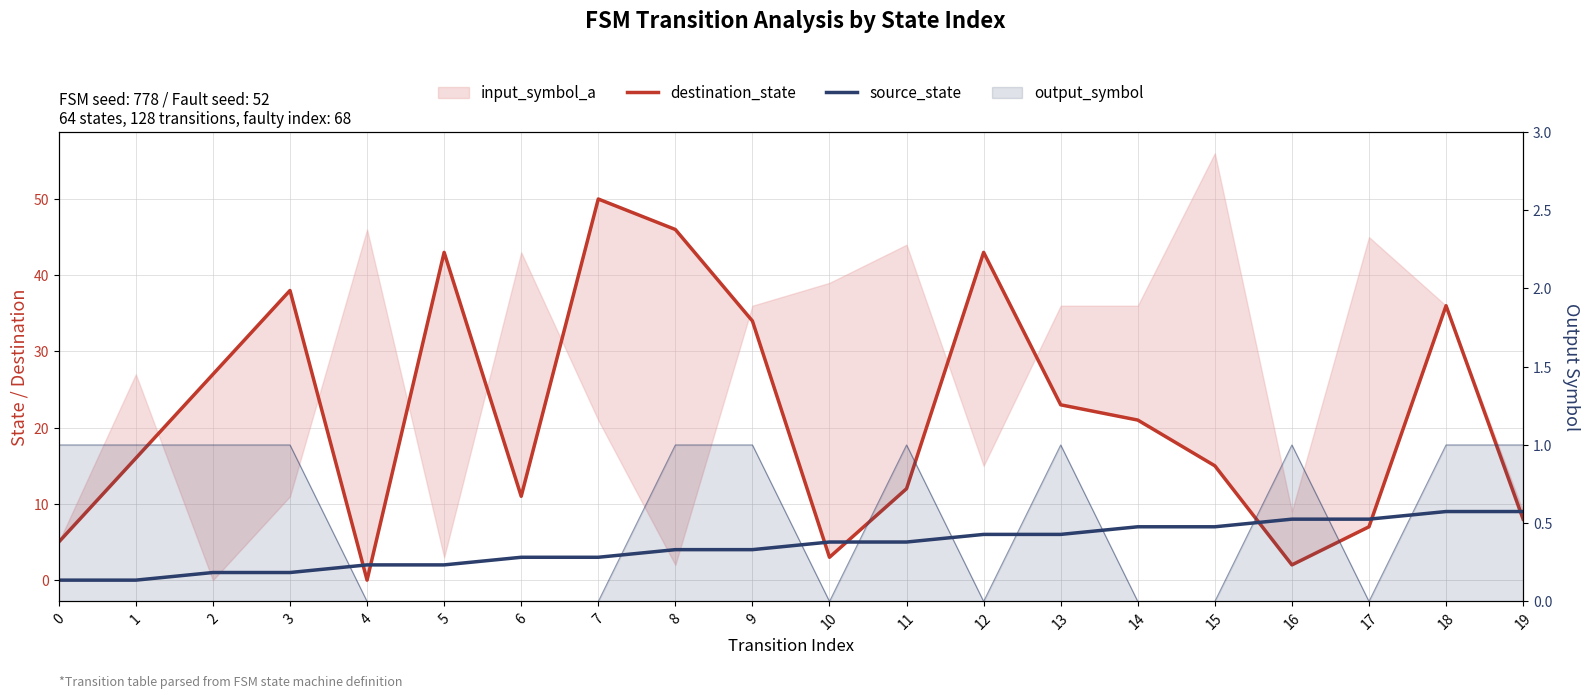

How many values in the source_state series exceed 5?

8